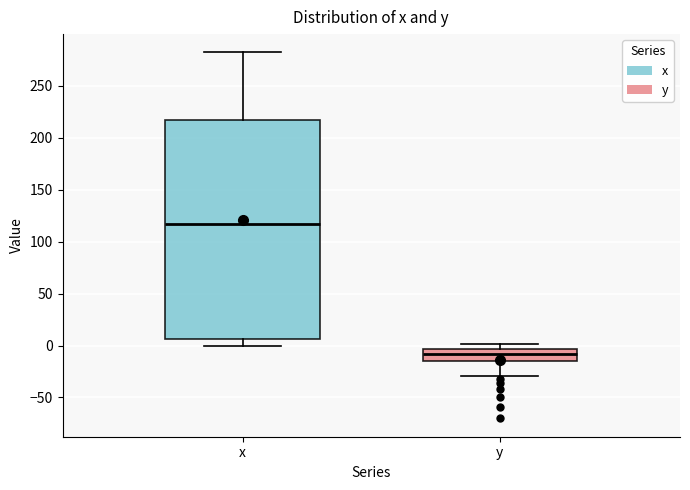

Which box has the lowest median line?

y